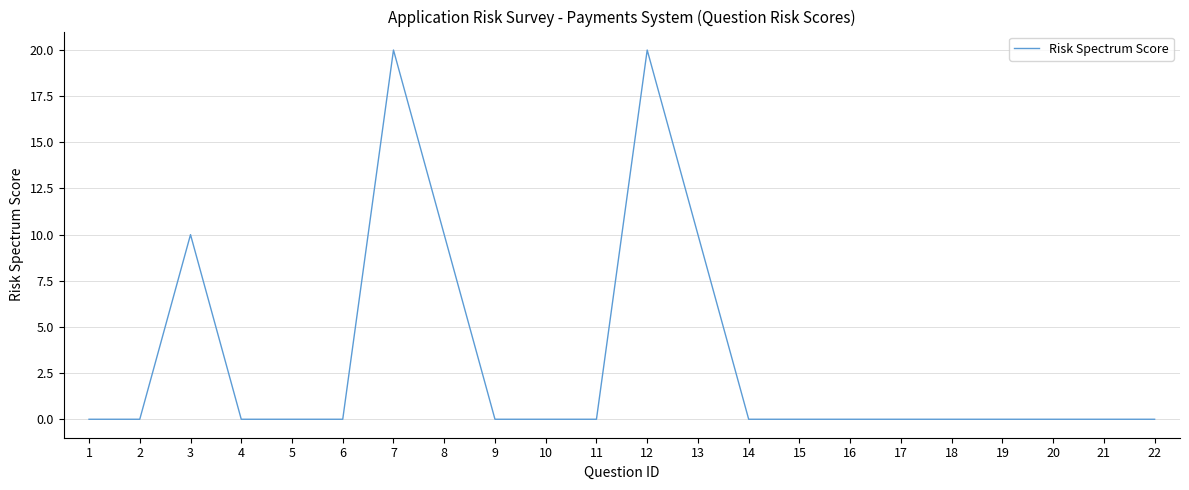

The value at 21 is 12. True or false?

False